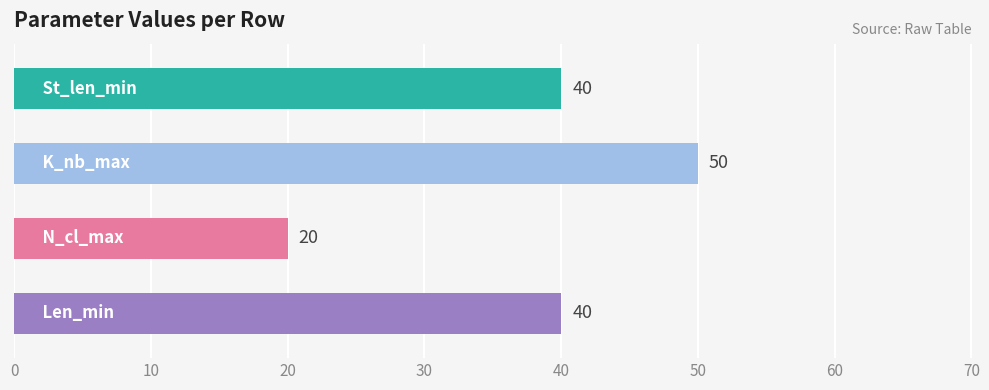

What is the greatest value displayed?

50